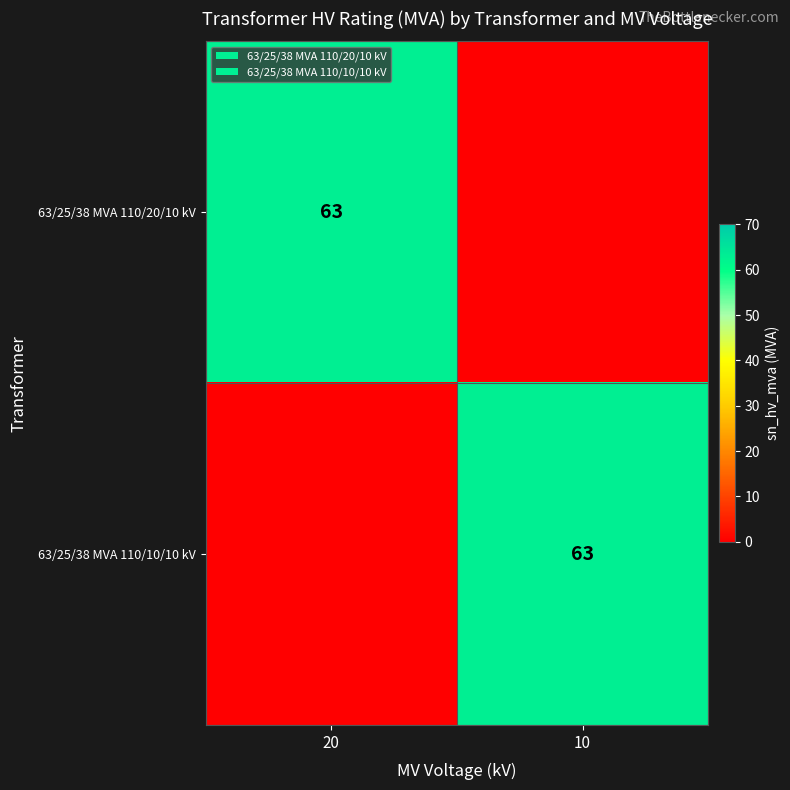

The value of 63/25/38 MVA 110/10/10 kV at 10 is 63. True or false?

True